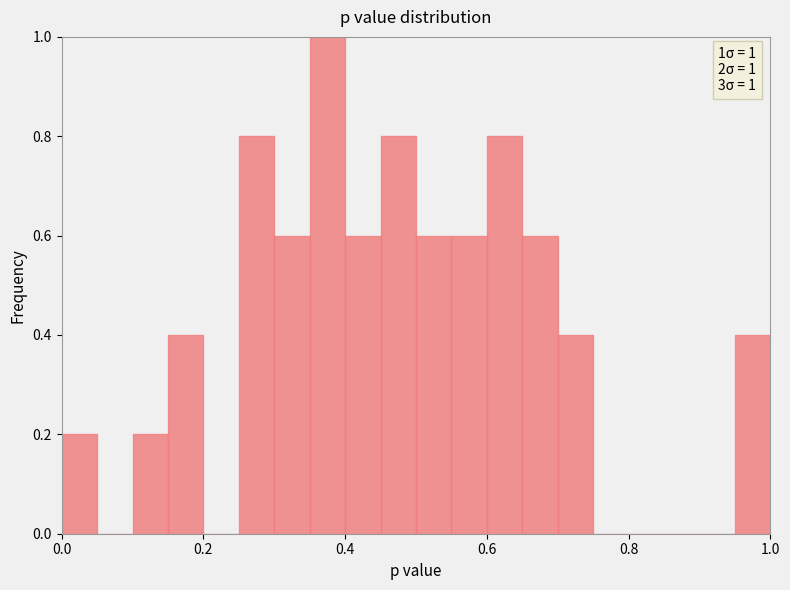

Around what value on the x-axis is the tallest bar? Give the approximate position of its centre, as read against the axis.

0.38